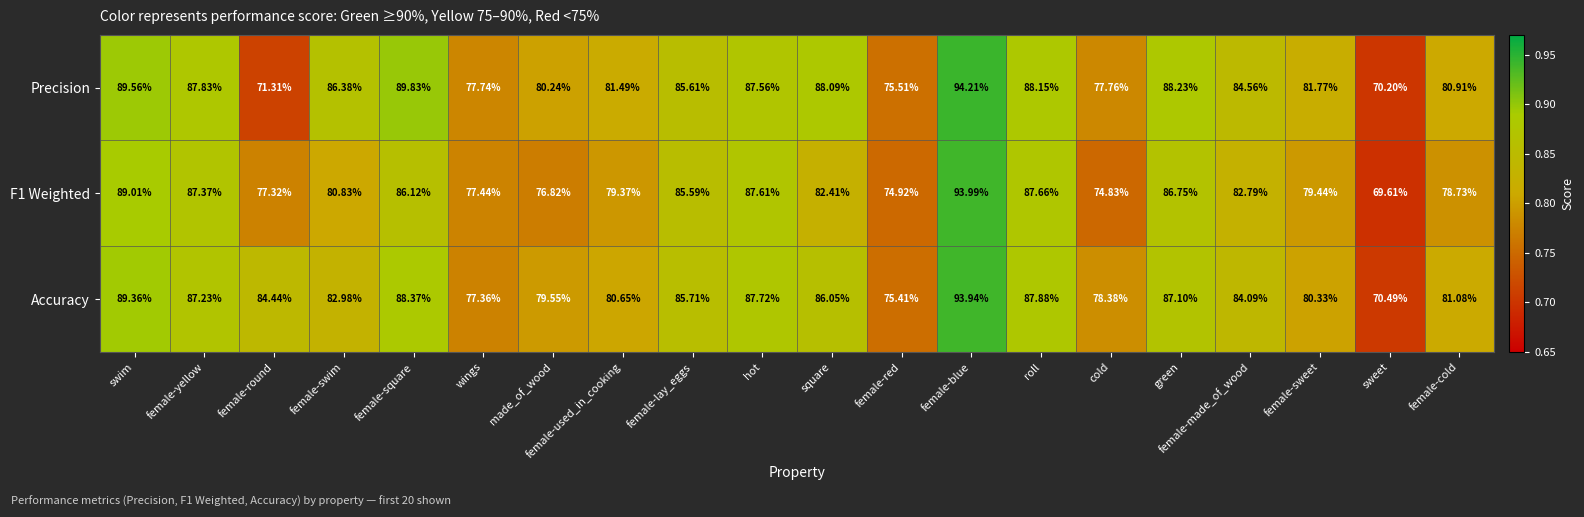

Which category has the lowest value in the F1 Weighted series?

sweet